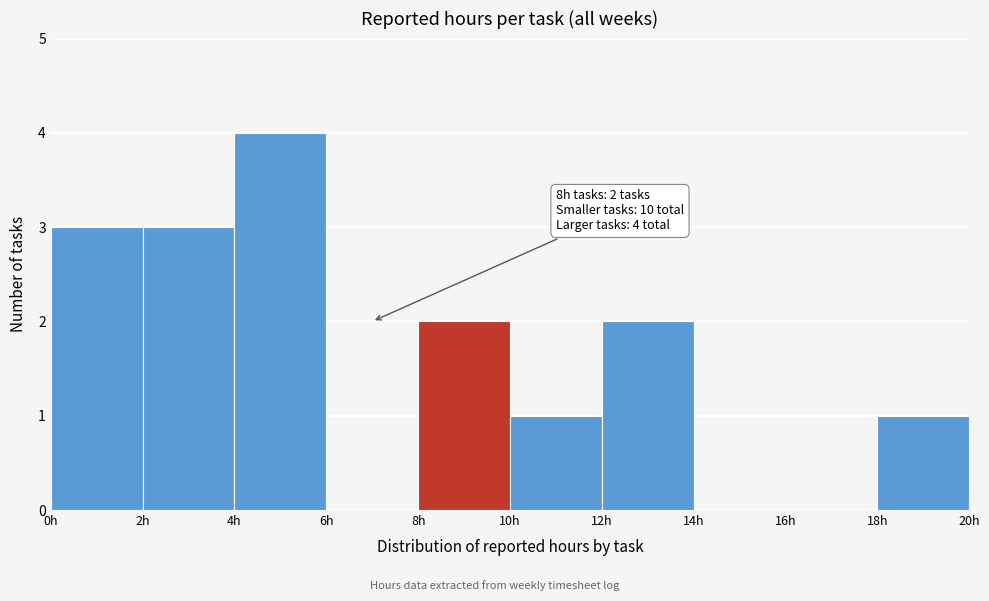

Which range on the x-axis has the tallest bar?

4 to 6